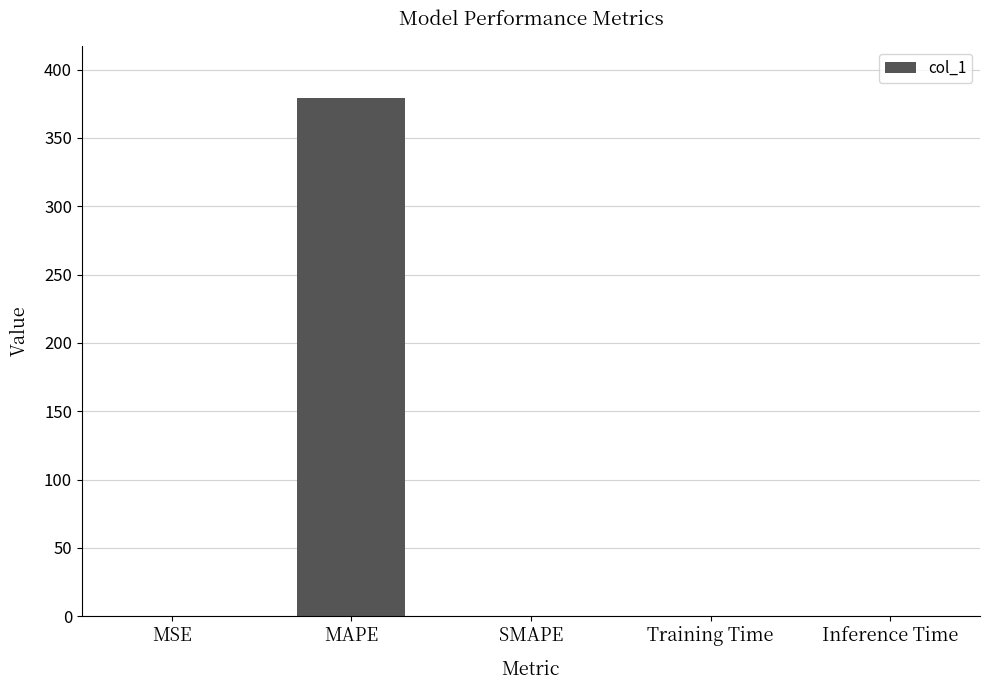

What is the average value?

75.9